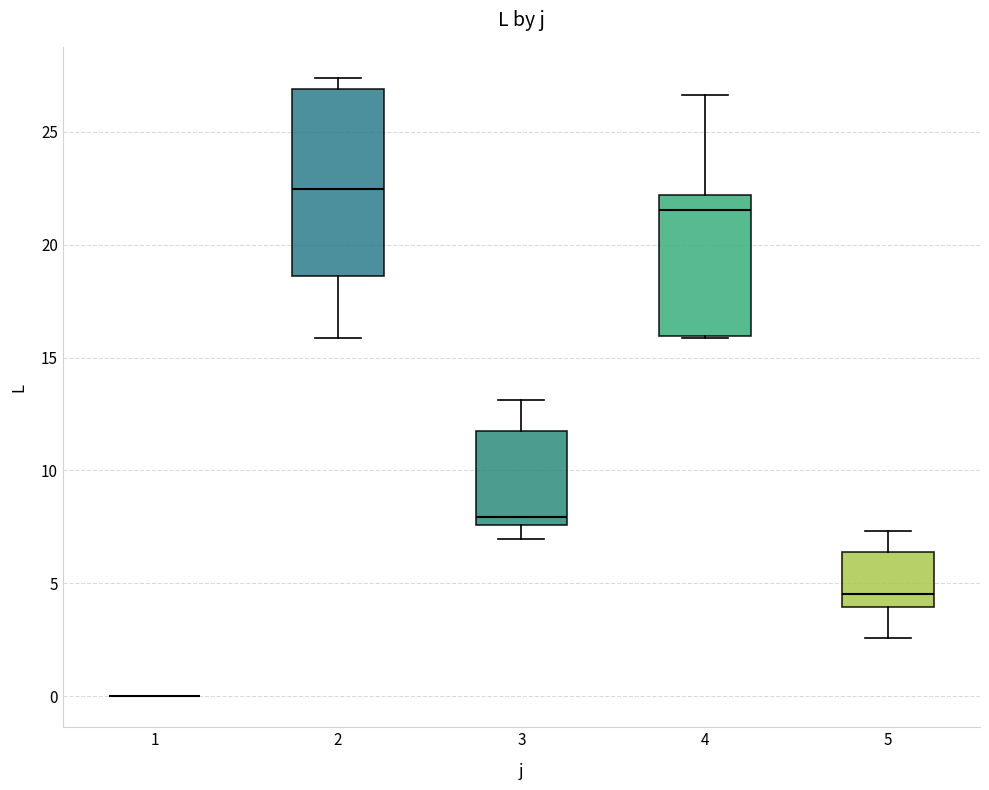

Reading left to right, read every box against the y-axis: the position of its median line, the range the box covers, and the ends of its whiskers. The values are not printed on the chart, so give them approximately, as read against the axis.

1: box collapsed to a line at 0.0, whiskers 0.0 to 0.0
2: median 22.5, box 18.5 to 27.0, whiskers 16.0 to 27.5
3: median 8.0, box 7.5 to 11.5, whiskers 7.0 to 13.0
4: median 21.5, box 16.0 to 22.0, whiskers 16.0 to 26.5
5: median 4.5, box 4.0 to 6.5, whiskers 2.5 to 7.5